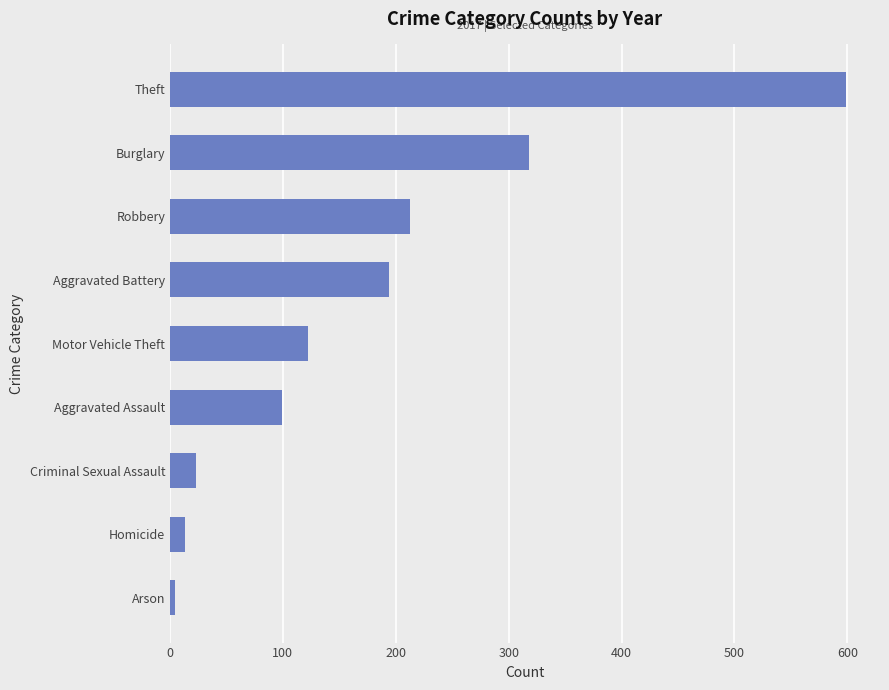

How many distinct data groups are displayed?

1